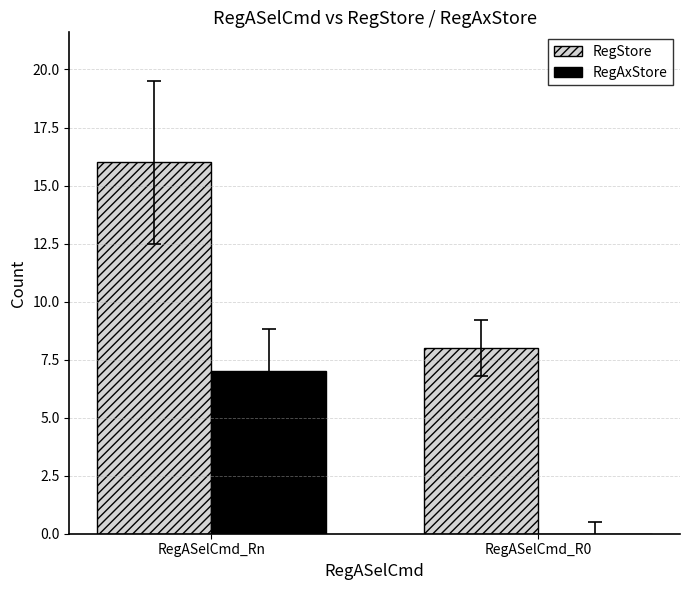

At which category does the chart reach its peak across all series?

RegASelCmd_Rn